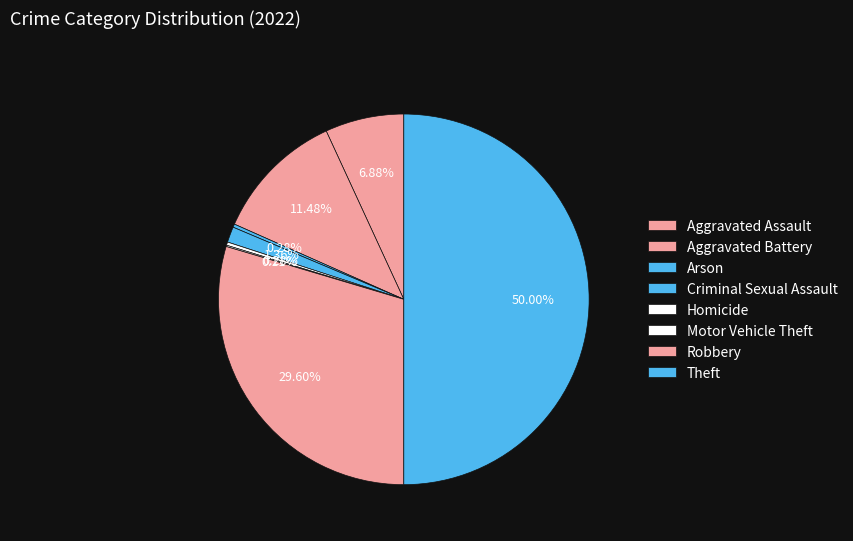

What is the change in value from Aggravated Assault to Motor Vehicle Theft?

-119